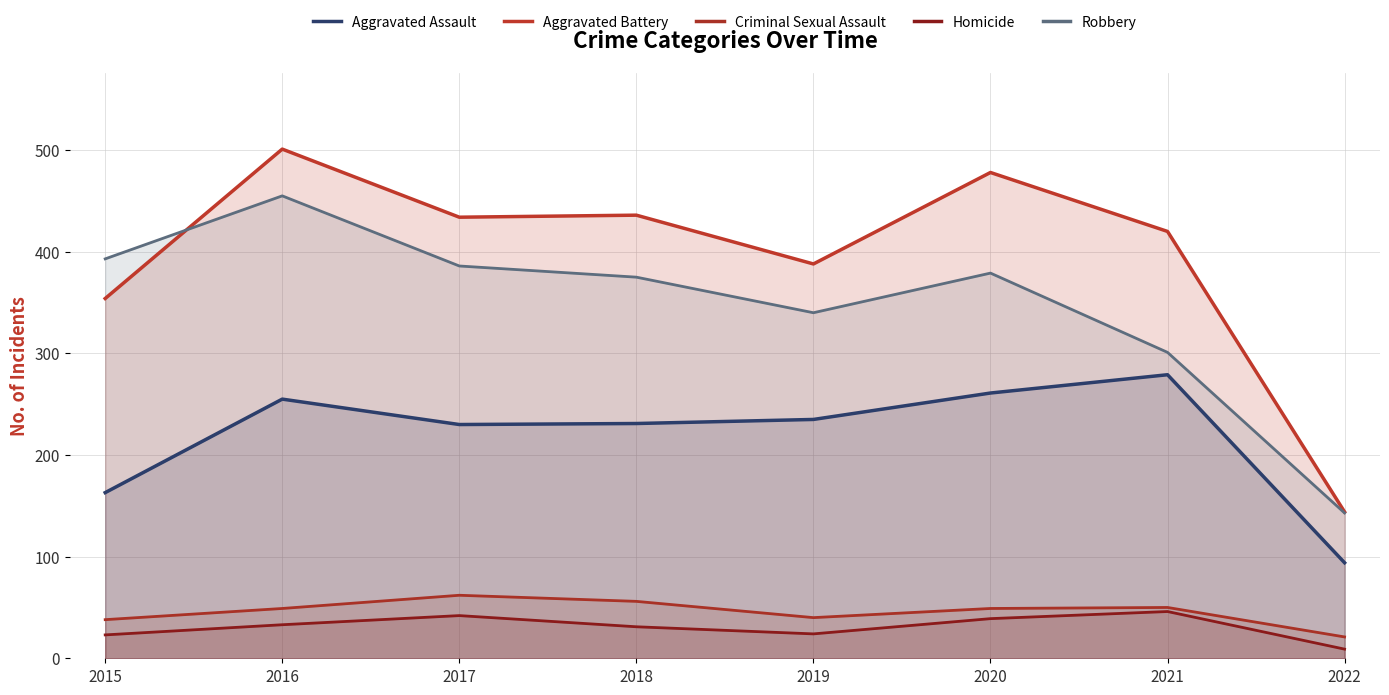

What is the minimum value for Aggravated Battery?

144